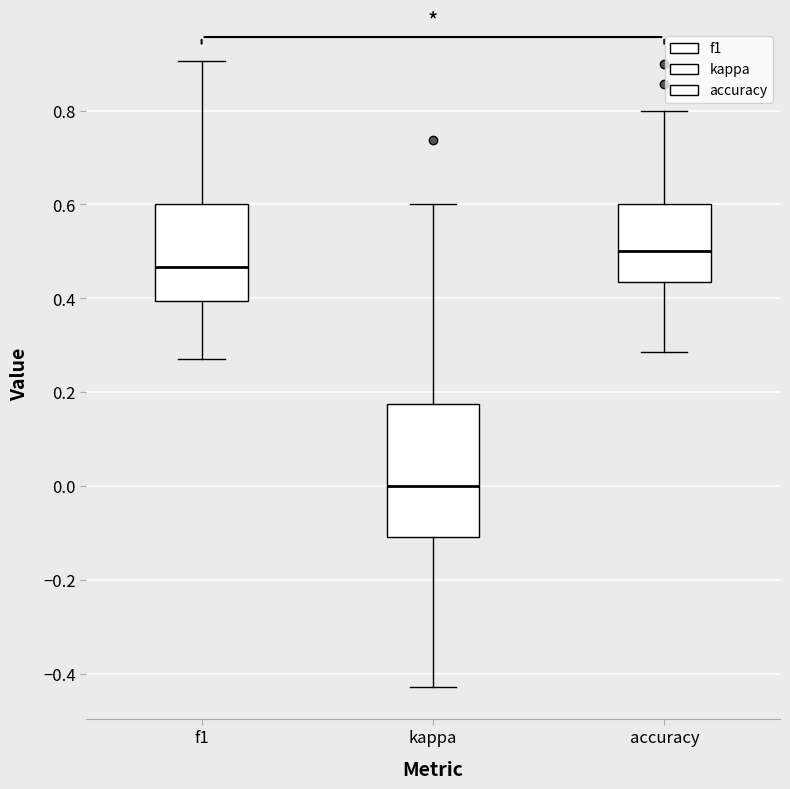

Reading left to right, transcribe this box plot: for each box, give where its median line is, the range the box spans, and where its two whiskers end, as read against the y-axis. The values are not printed on the chart, so give them approximately, as read against the axis.

f1: median 0.46, box 0.40 to 0.60, whiskers 0.28 to 0.90
kappa: median 0.00, box -0.10 to 0.18, whiskers -0.42 to 0.60
accuracy: median 0.50, box 0.44 to 0.60, whiskers 0.28 to 0.80